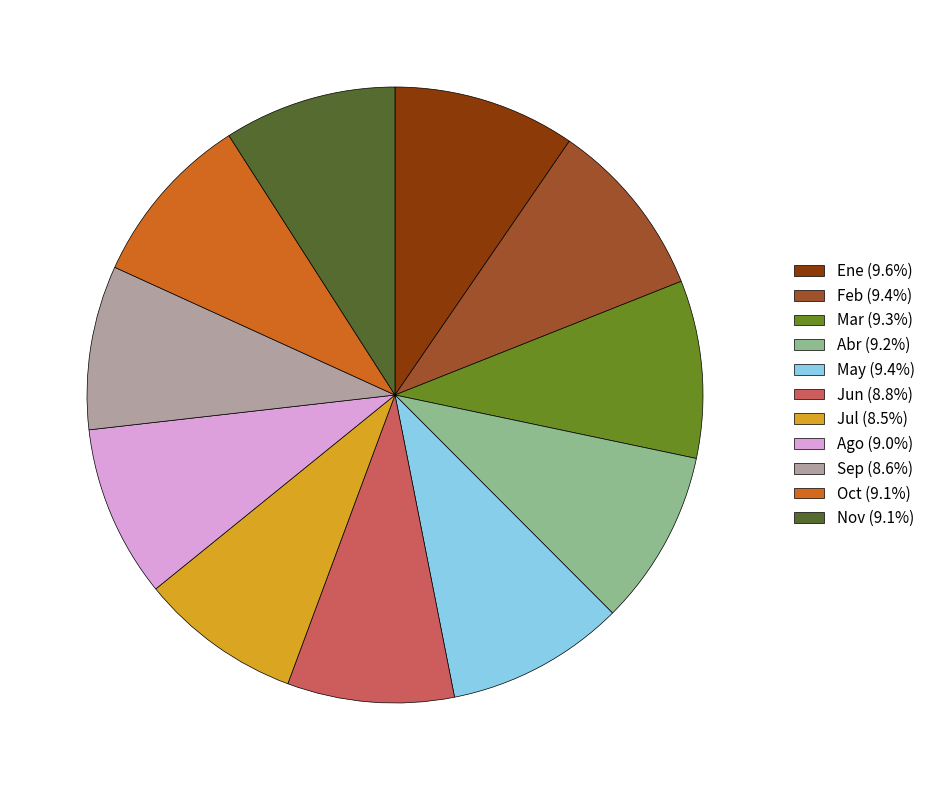

Does Sep account for over 50% of the chart?

No